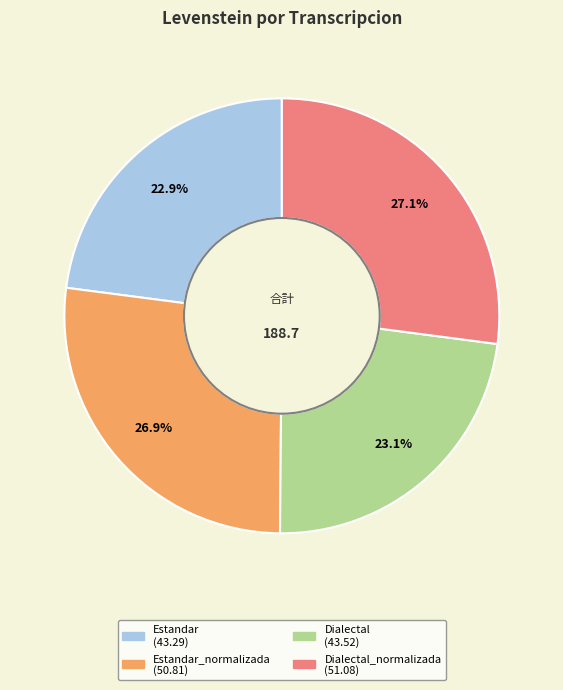

Does any single category account for the majority?

No